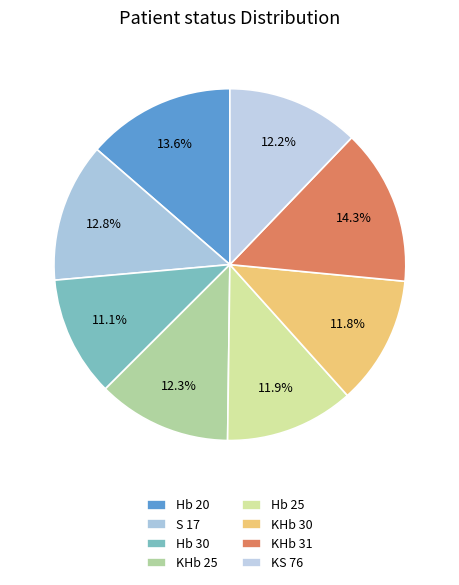

Count the number of slices in the pie.

8